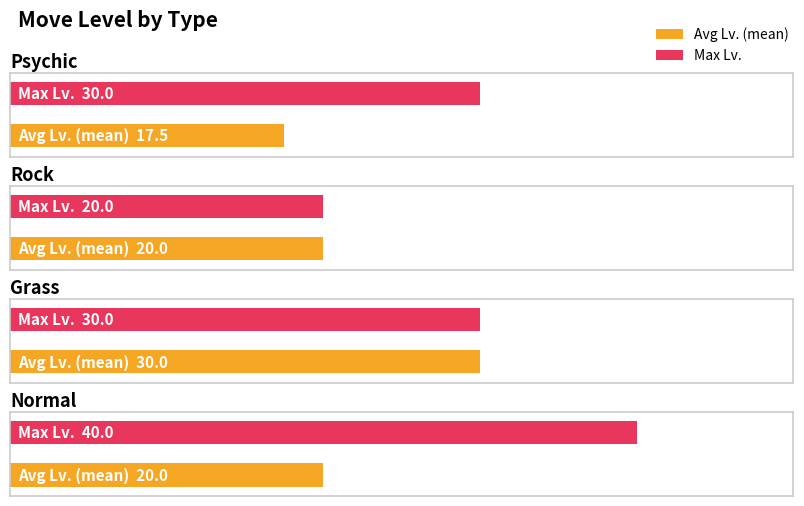

How many values in the Max Lv. series are below 30?

1